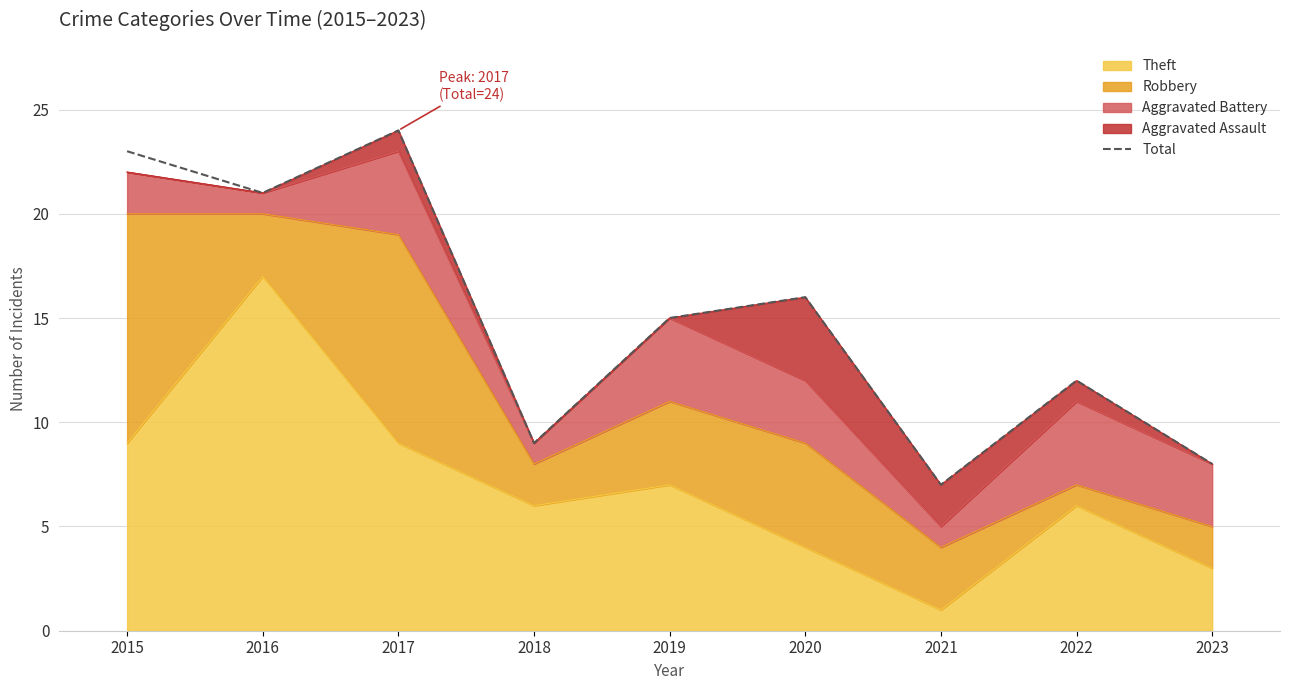

Which label corresponds to the smallest value in the chart?

2021